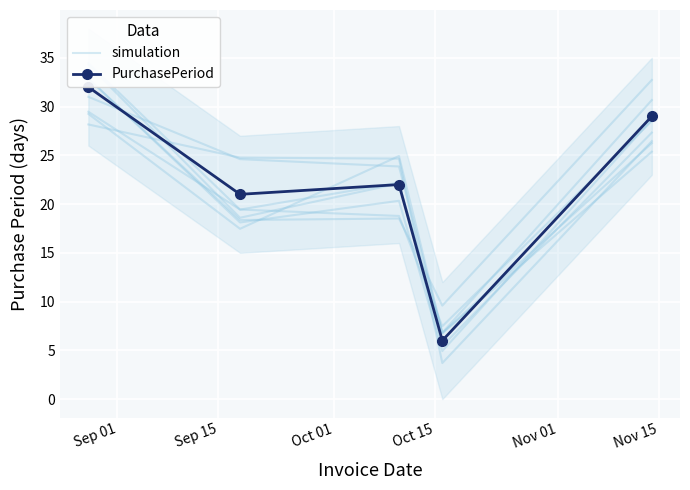

How many lines are shown in the chart?

2